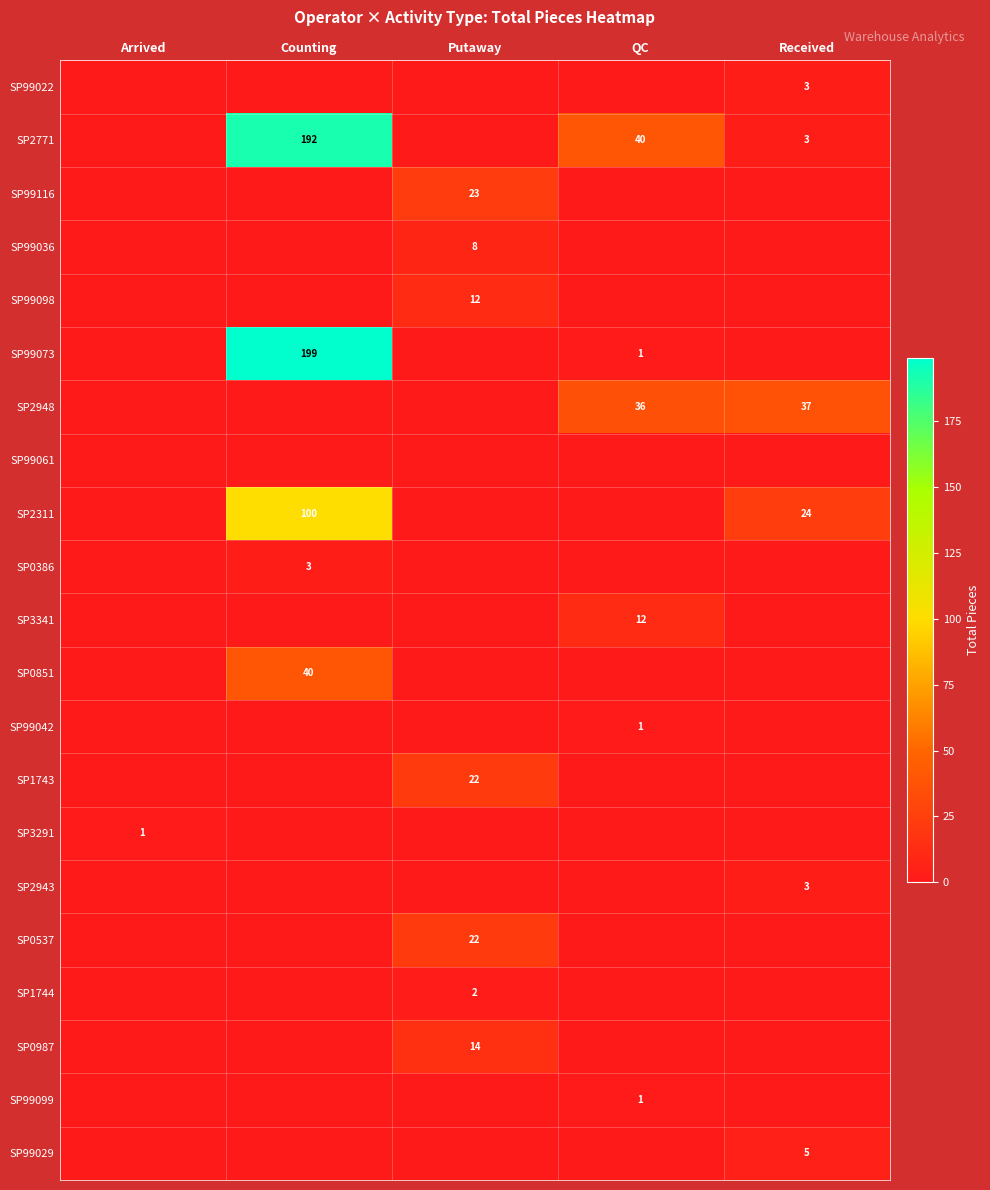

At how many categories does at least one series exceed 59?

1